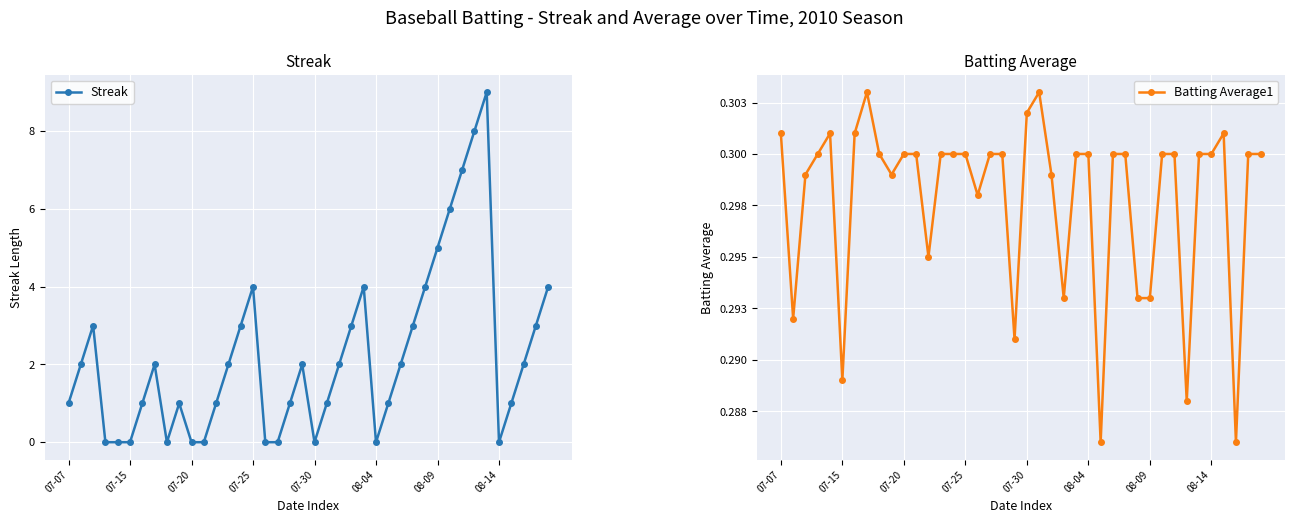

Is it true that Streak equals 0 at 07-20?

True